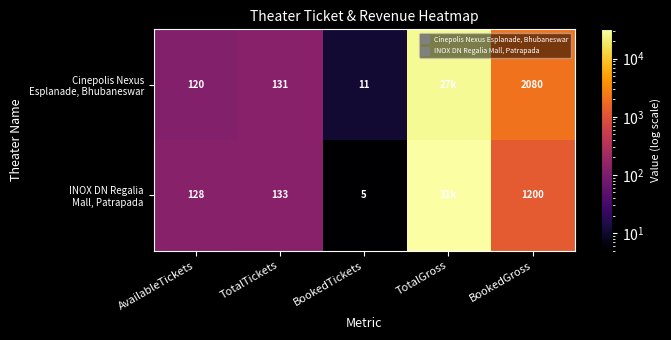

What is the maximum value shown in the chart?

31920